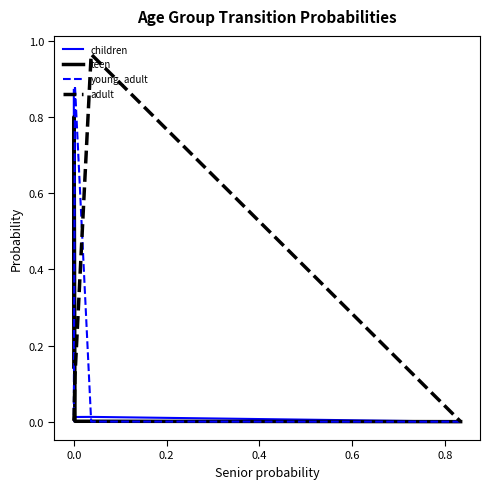

Which series has the largest range (max minus min)?

adult